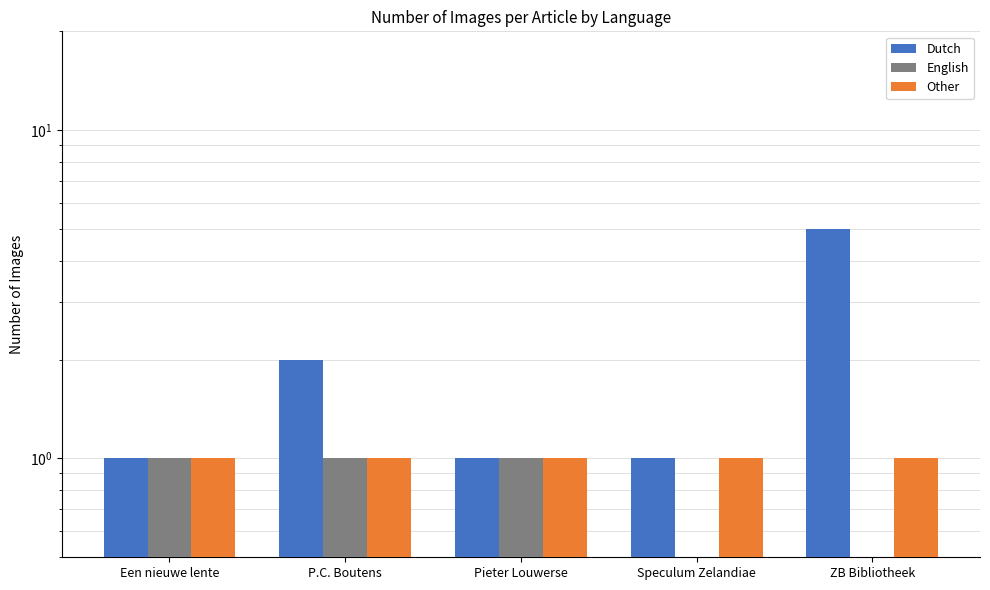

What is the label of the 1st bar from the left?

Een nieuwe lente